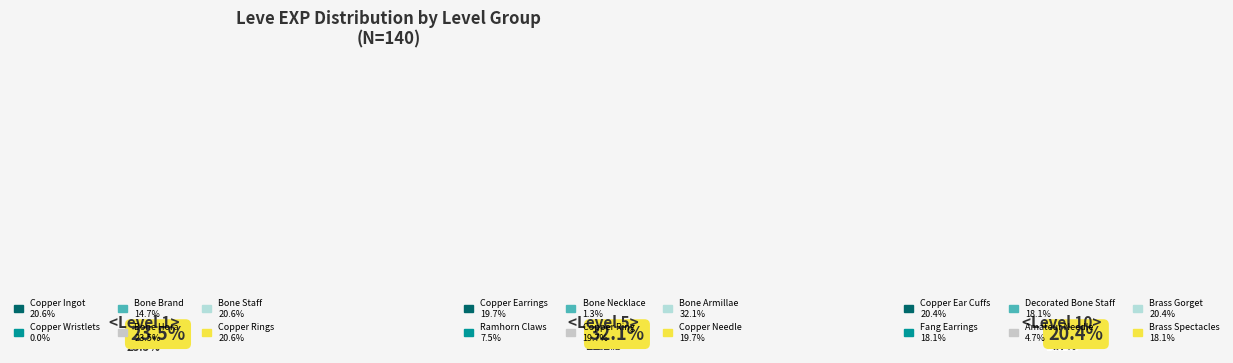

How many segments does this pie chart have?

18